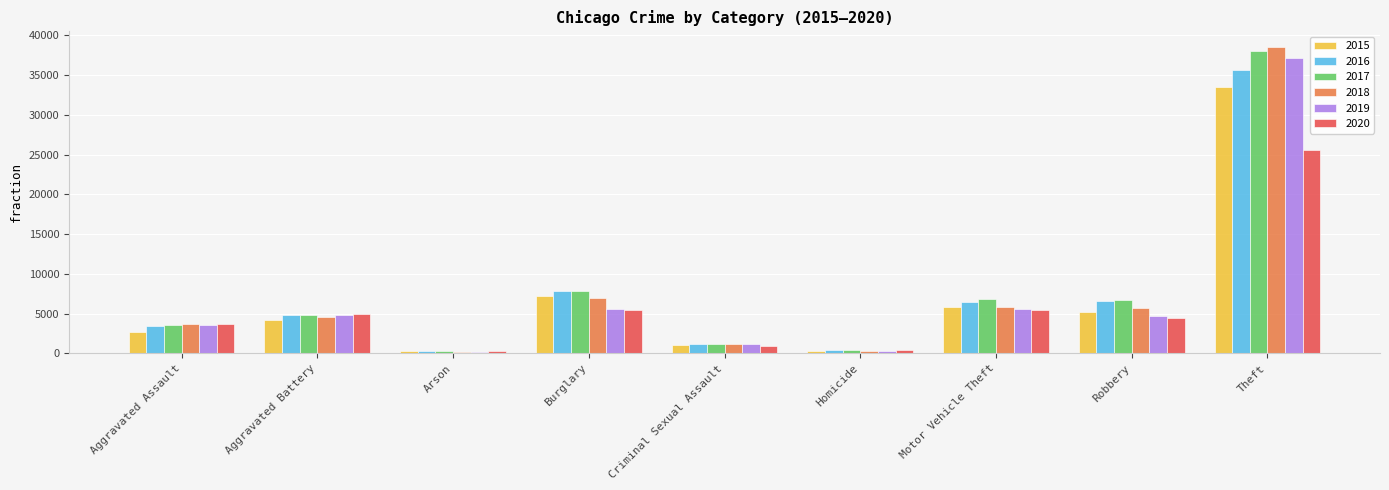

What is the label of the 1st bar from the left?

Aggravated Assault